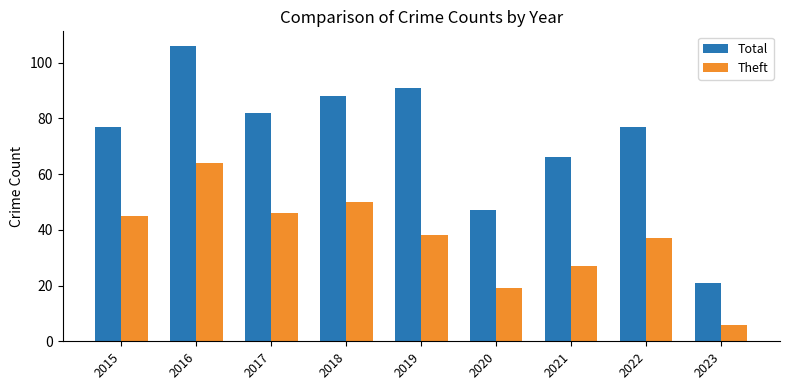

Which series changed the most between 2017 and 2020?

Total